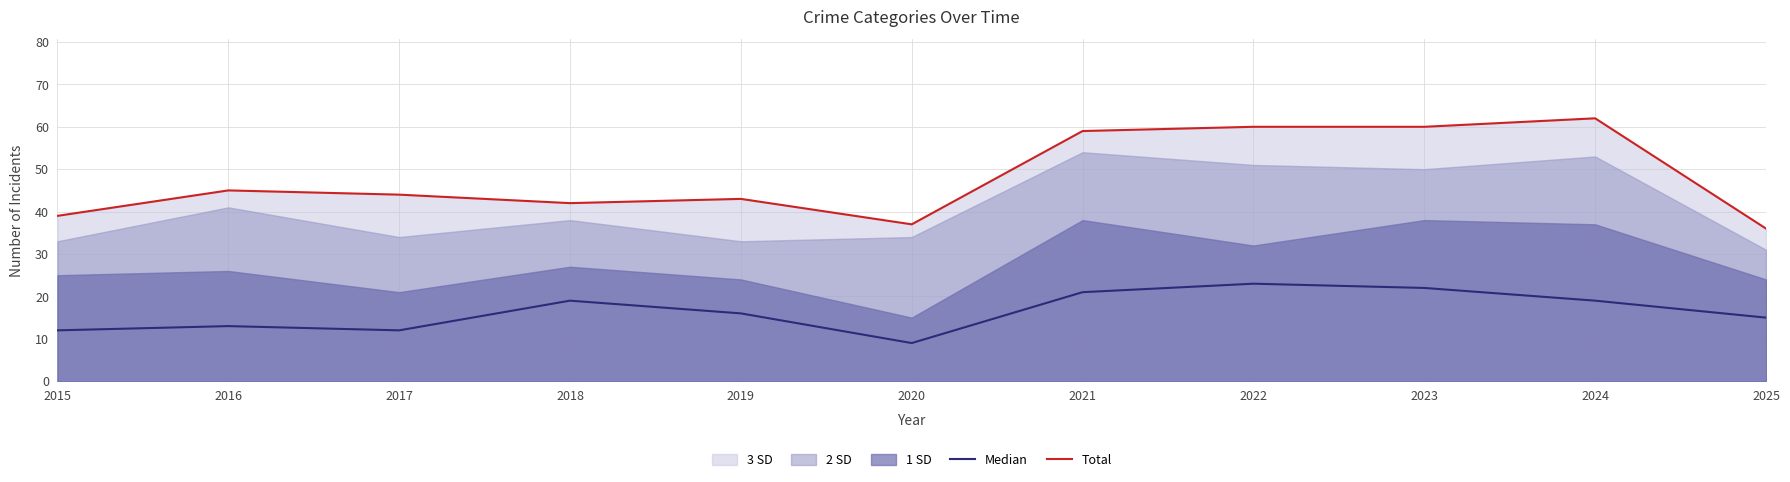

The value of Total at 2015 is 12. True or false?

False